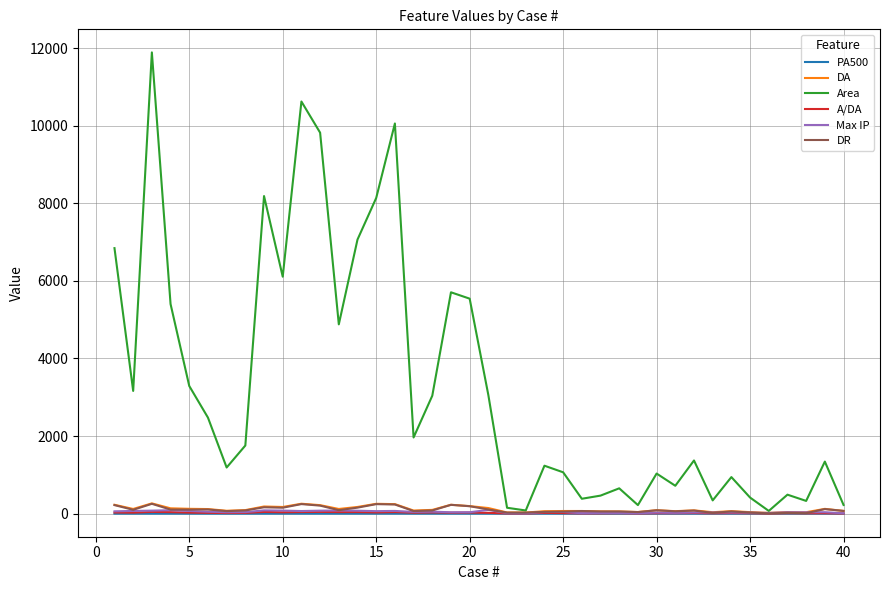

True or false: Max IP and A/DA intersect in this chart.

False